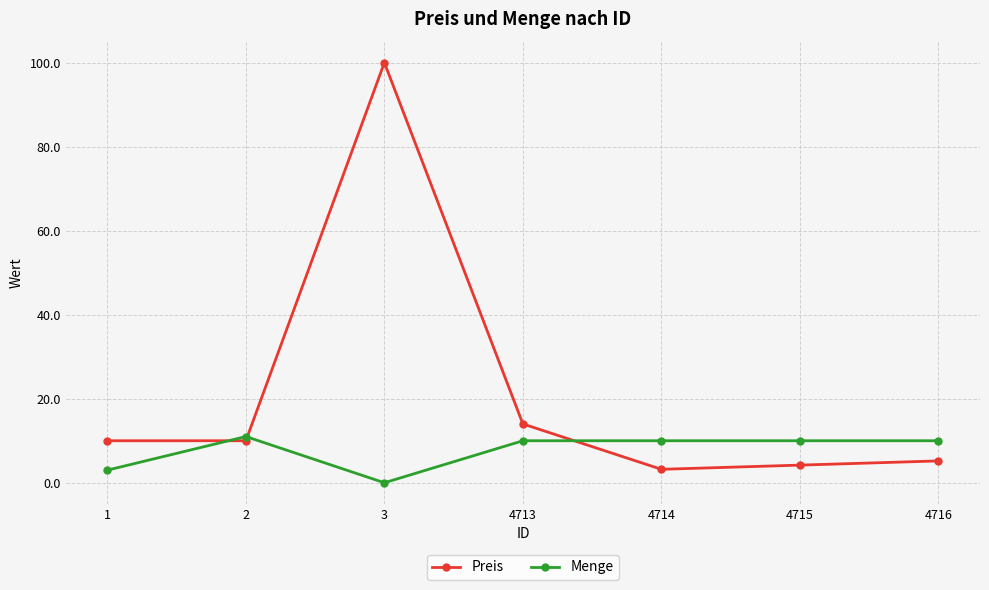

At which category is the sum across all series the highest?

3